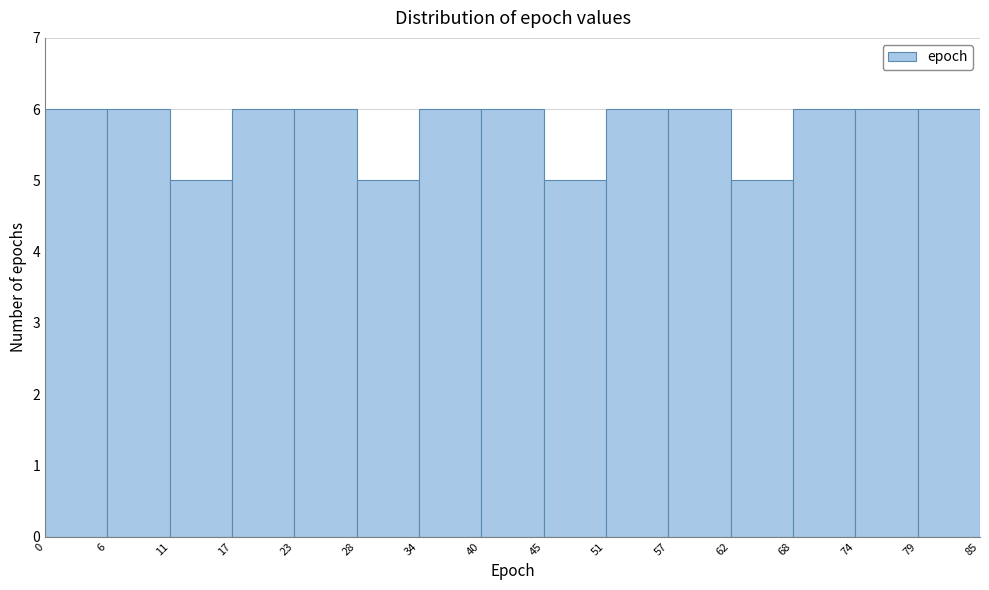

How tall is the bar that spans 57 to 62 on the x-axis? The values are not printed on the chart, so give them approximately, as read against the axis.

6